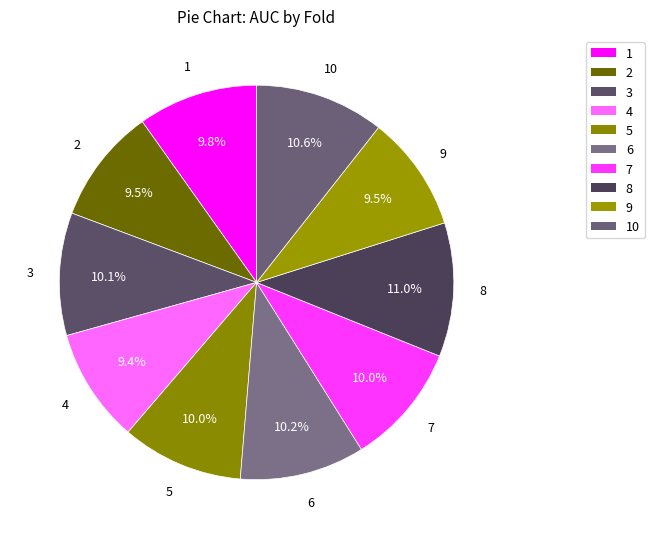

The 5 slice represents 10% of the pie. True or false?

True